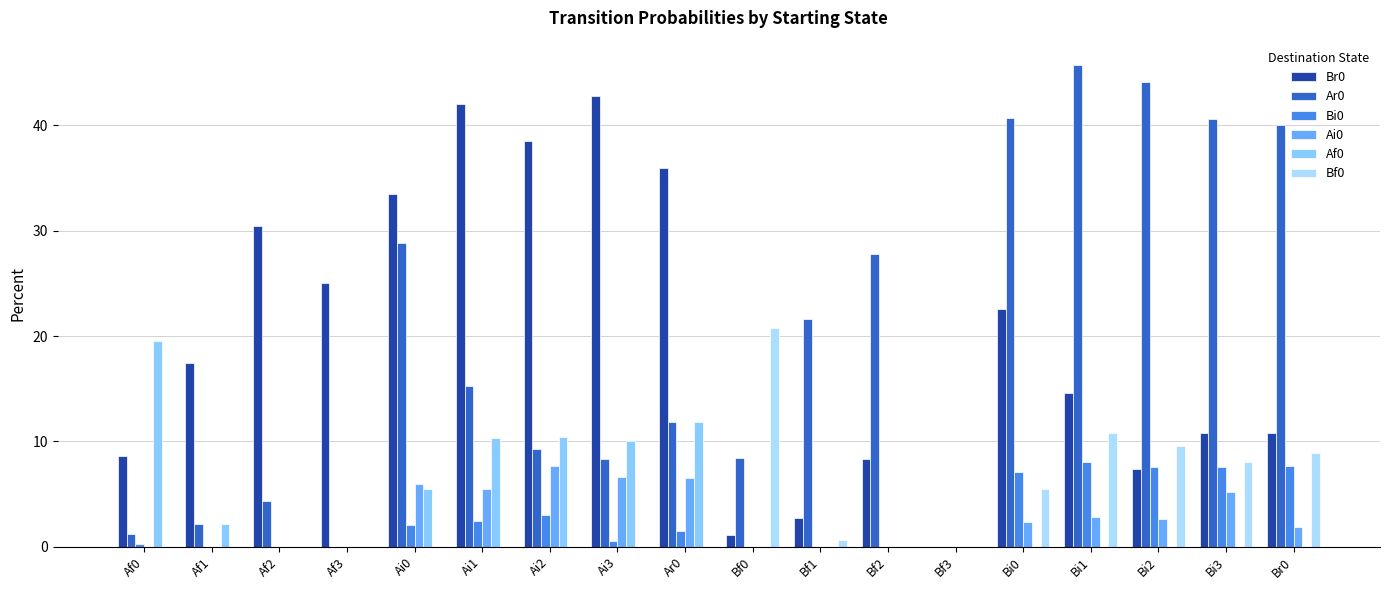

What is the sum of all Ar0 values?

350.3